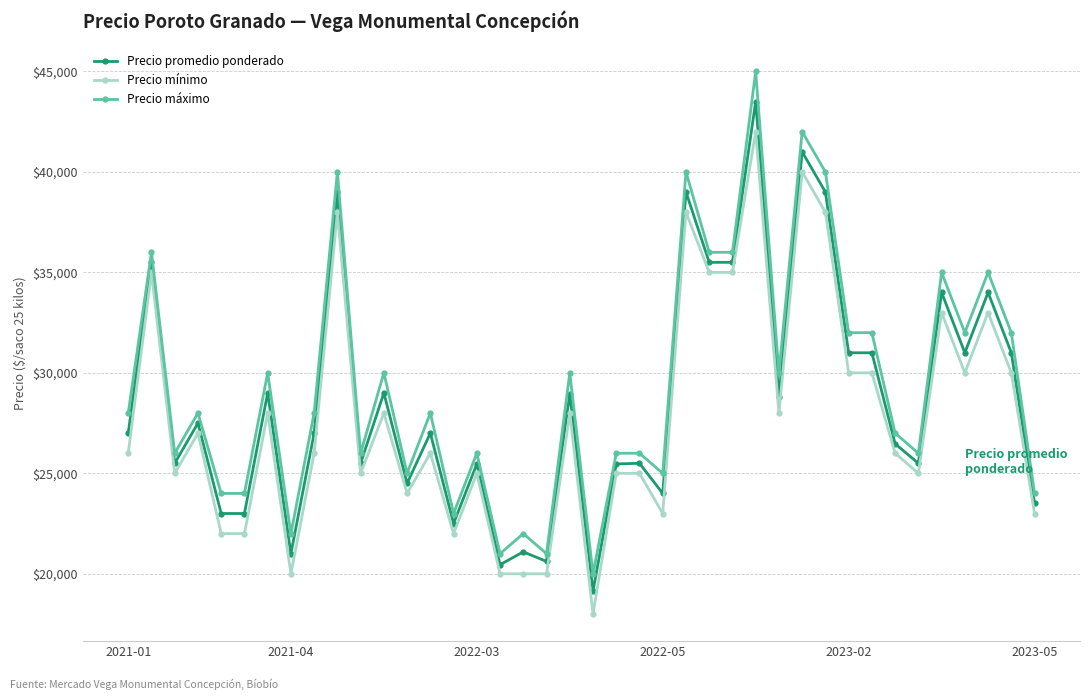

List the series in order of their peak value, lowest first.

Precio mínimo, Precio promedio ponderado, Precio máximo